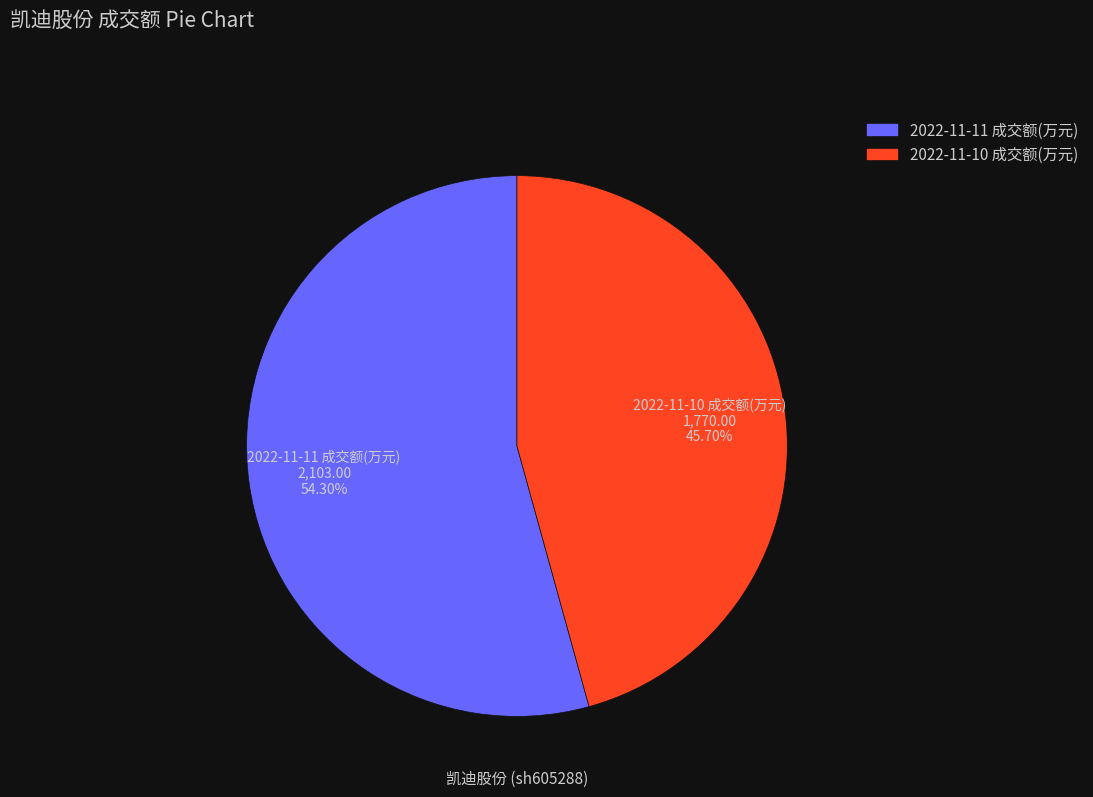

Which has a higher value, 2022-11-10 成交额(万元) or 2022-11-11 成交额(万元)?

2022-11-11 成交额(万元)